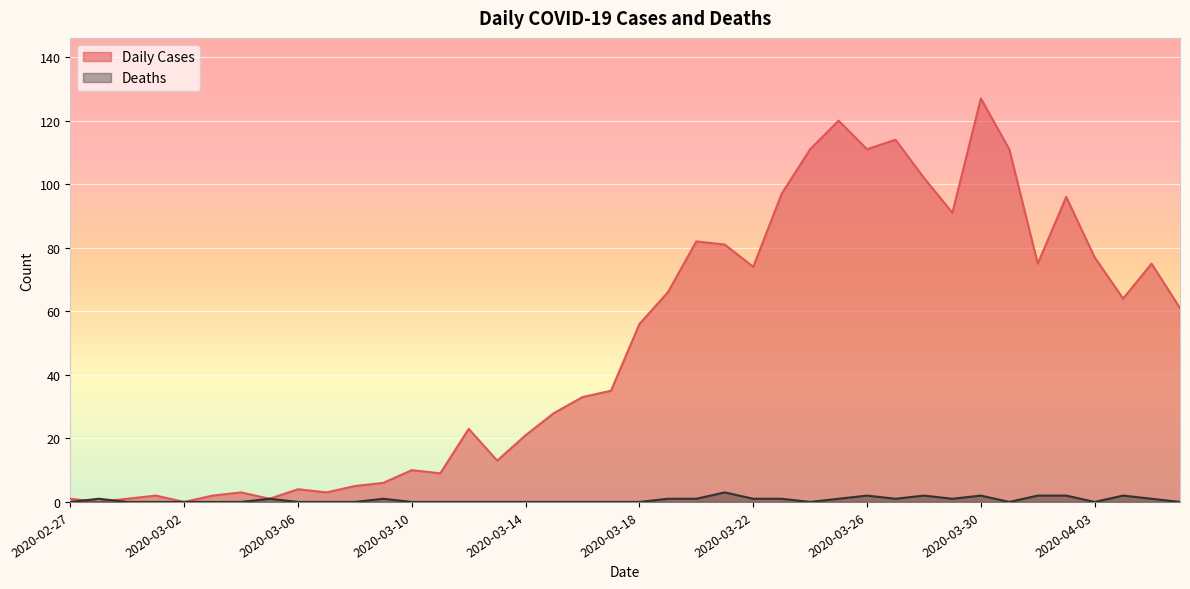

Which label corresponds to the largest value in the chart?

2020-03-30